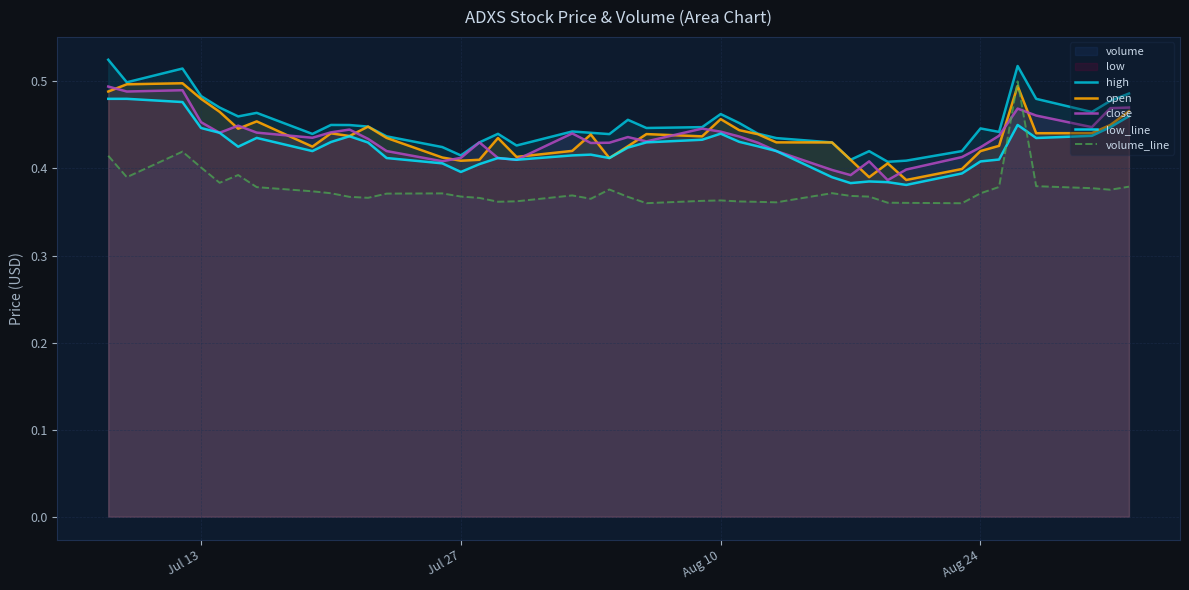

Reading left to right, extract all data points from this chart.

high: 0.5	0.5	0.5	0.5	0.5	0.5	0.5	0.4	0.5	0.4	0.4	0.4	0.4	0.4	0.4	0.4	0.4	0.4	0.4	0.4	0.5	0.4	0.4	0.5	0.5	0.4	0.4	0.4	0.4	0.4	0.4	0.4	0.4	0.4	0.4	0.5	0.5	0.5	0.5	0.5
open: 0.5	0.5	0.5	0.5	0.5	0.4	0.5	0.4	0.4	0.4	0.4	0.4	0.4	0.4	0.4	0.4	0.4	0.4	0.4	0.4	0.4	0.4	0.4	0.5	0.4	0.4	0.4	0.4	0.4	0.4	0.4	0.4	0.4	0.4	0.4	0.5	0.4	0.4	0.5	0.5
close: 0.5	0.5	0.5	0.5	0.4	0.4	0.4	0.4	0.4	0.4	0.4	0.4	0.4	0.4	0.4	0.4	0.4	0.4	0.4	0.4	0.4	0.4	0.4	0.4	0.4	0.4	0.4	0.4	0.4	0.4	0.4	0.4	0.4	0.4	0.4	0.5	0.5	0.4	0.5	0.5
low_line: 0.5	0.5	0.5	0.4	0.4	0.4	0.4	0.4	0.4	0.4	0.4	0.4	0.4	0.4	0.4	0.4	0.4	0.4	0.4	0.4	0.4	0.4	0.4	0.4	0.4	0.4	0.4	0.4	0.4	0.4	0.4	0.4	0.4	0.4	0.4	0.5	0.4	0.4	0.4	0.5
volume_line: 0.4	0.4	0.4	0.4	0.4	0.4	0.4	0.4	0.4	0.4	0.4	0.4	0.4	0.4	0.4	0.4	0.4	0.4	0.4	0.4	0.4	0.4	0.4	0.4	0.4	0.4	0.4	0.4	0.4	0.4	0.4	0.4	0.4	0.4	0.4	0.5	0.4	0.4	0.4	0.4